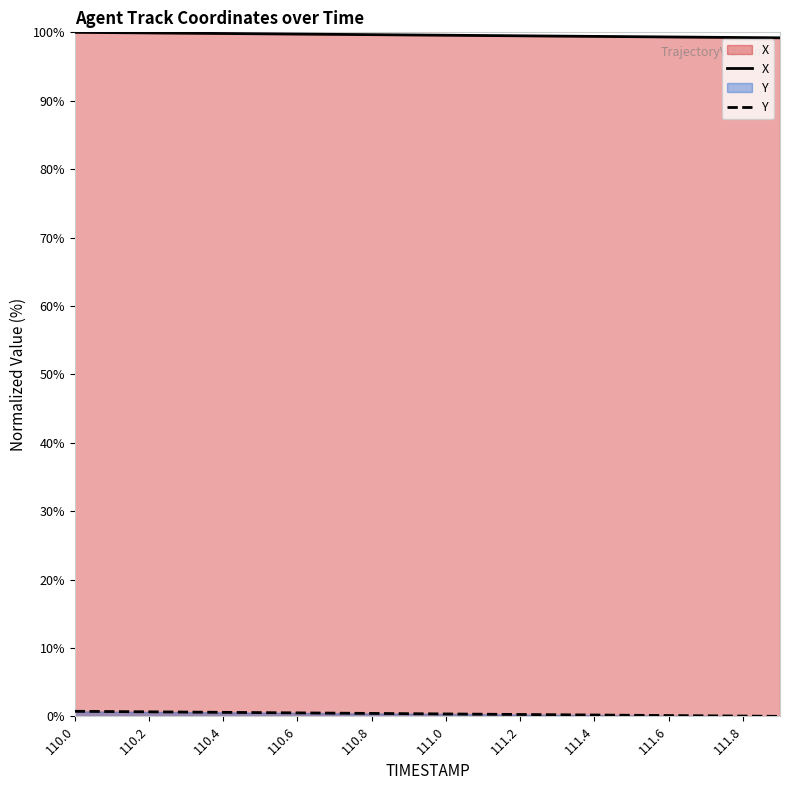

The value of X at 110.2 is 154.5. True or false?

False